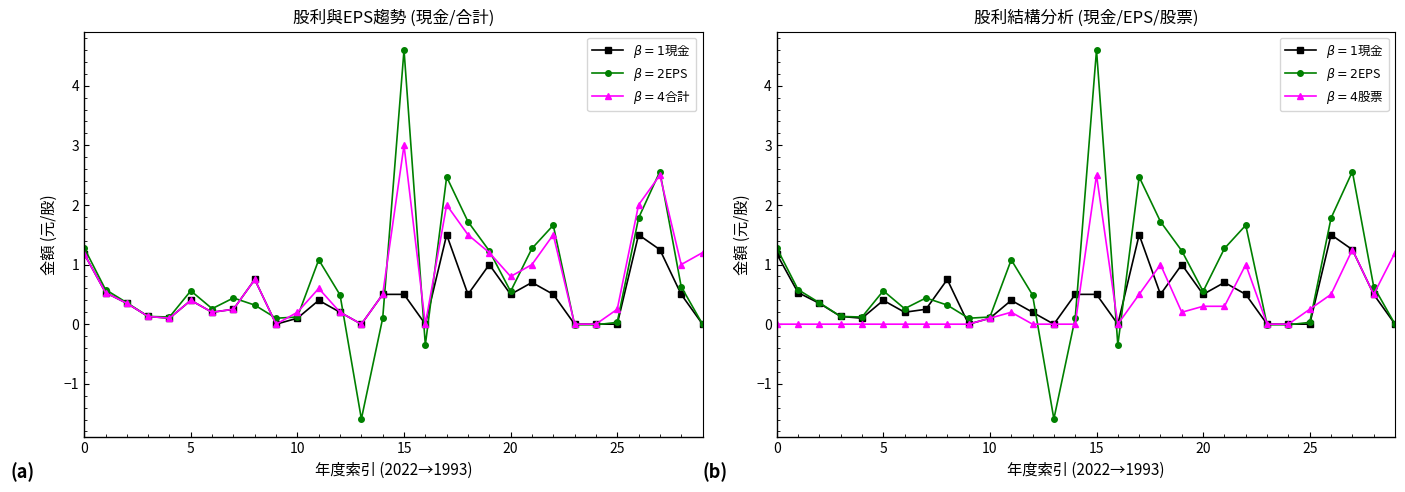

What is the difference between the second highest and minimum values in the 股票股利 (元/股) series?

1.2